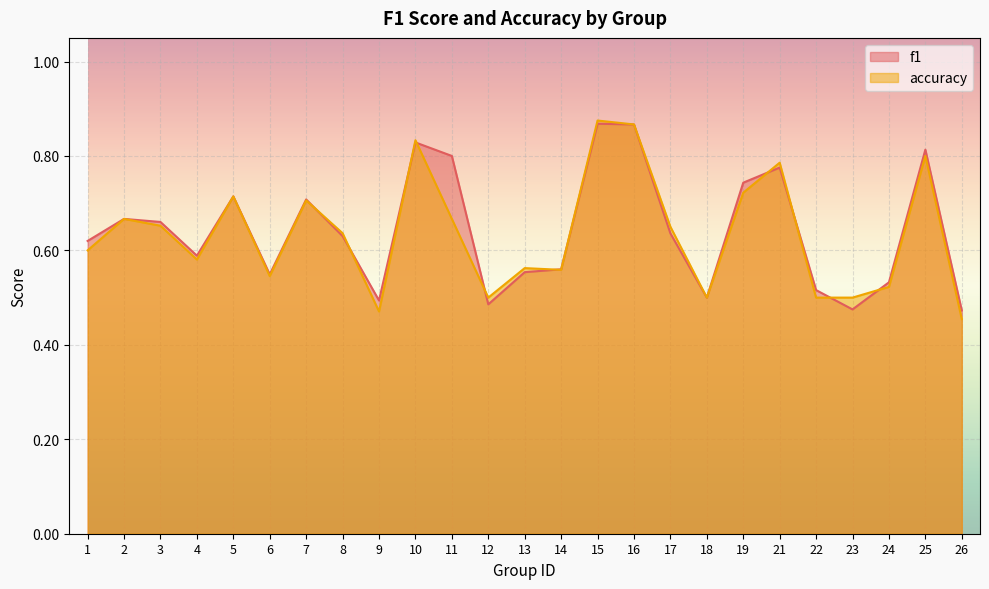

What are all the series names shown in the legend?

f1, accuracy